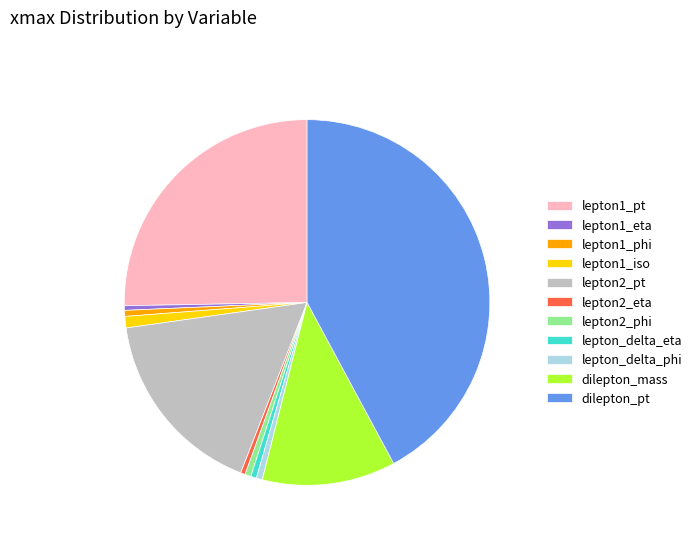

The dilepton_pt slice represents 42% of the pie. True or false?

True